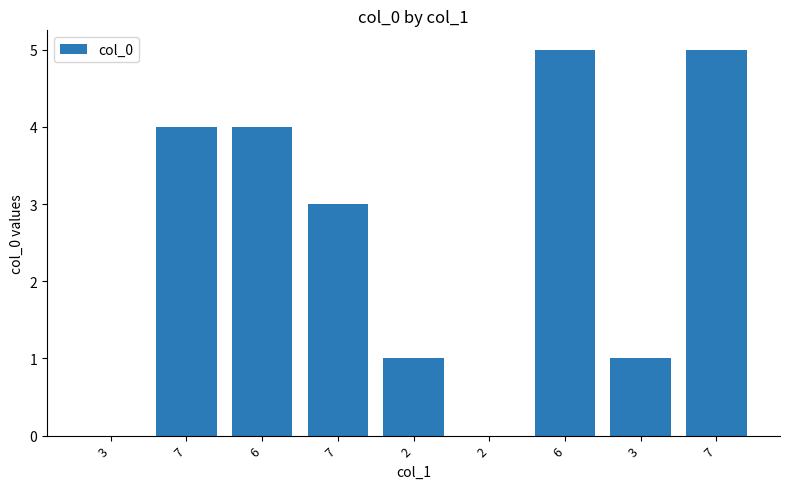

Count the number of categories in the chart.

9